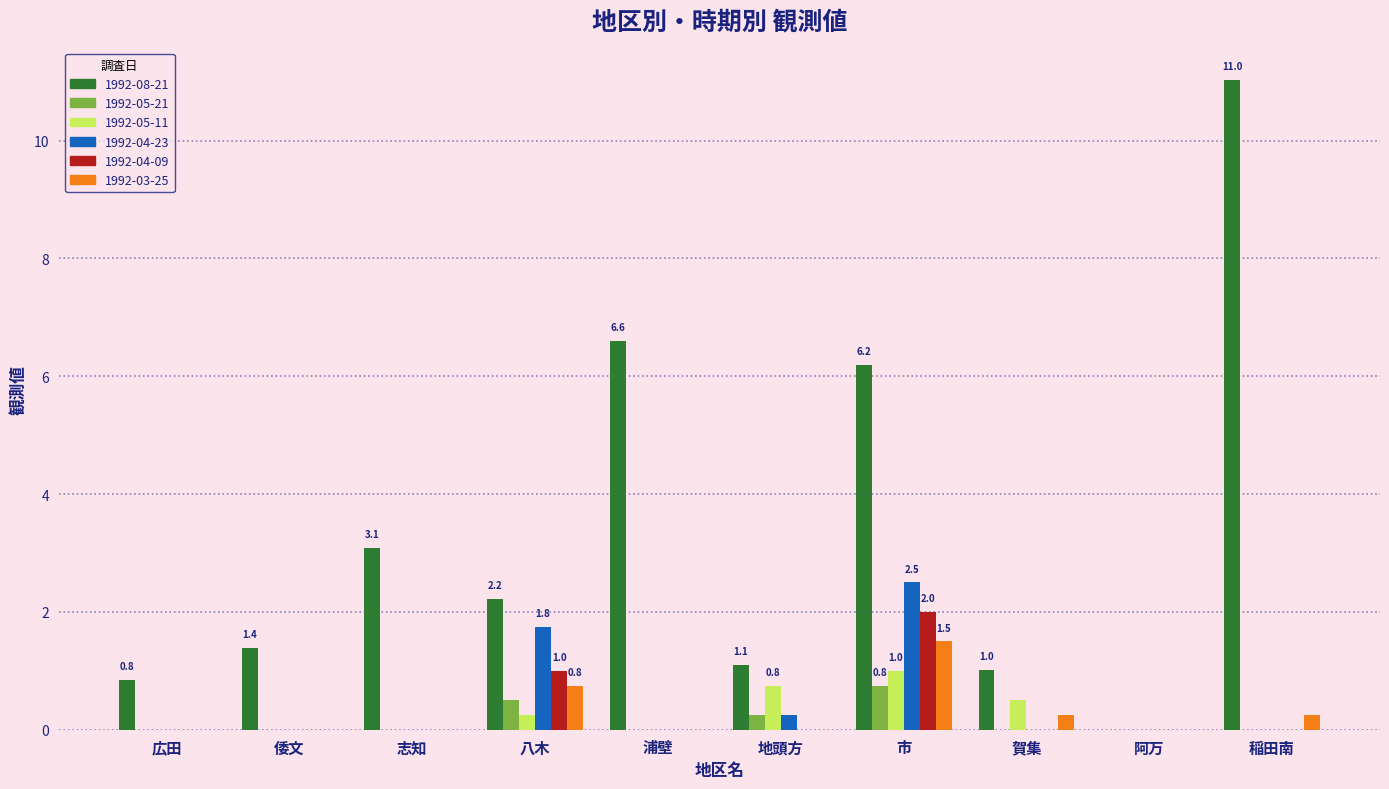

Where is 1992-08-21 nearest to the value 5?

市